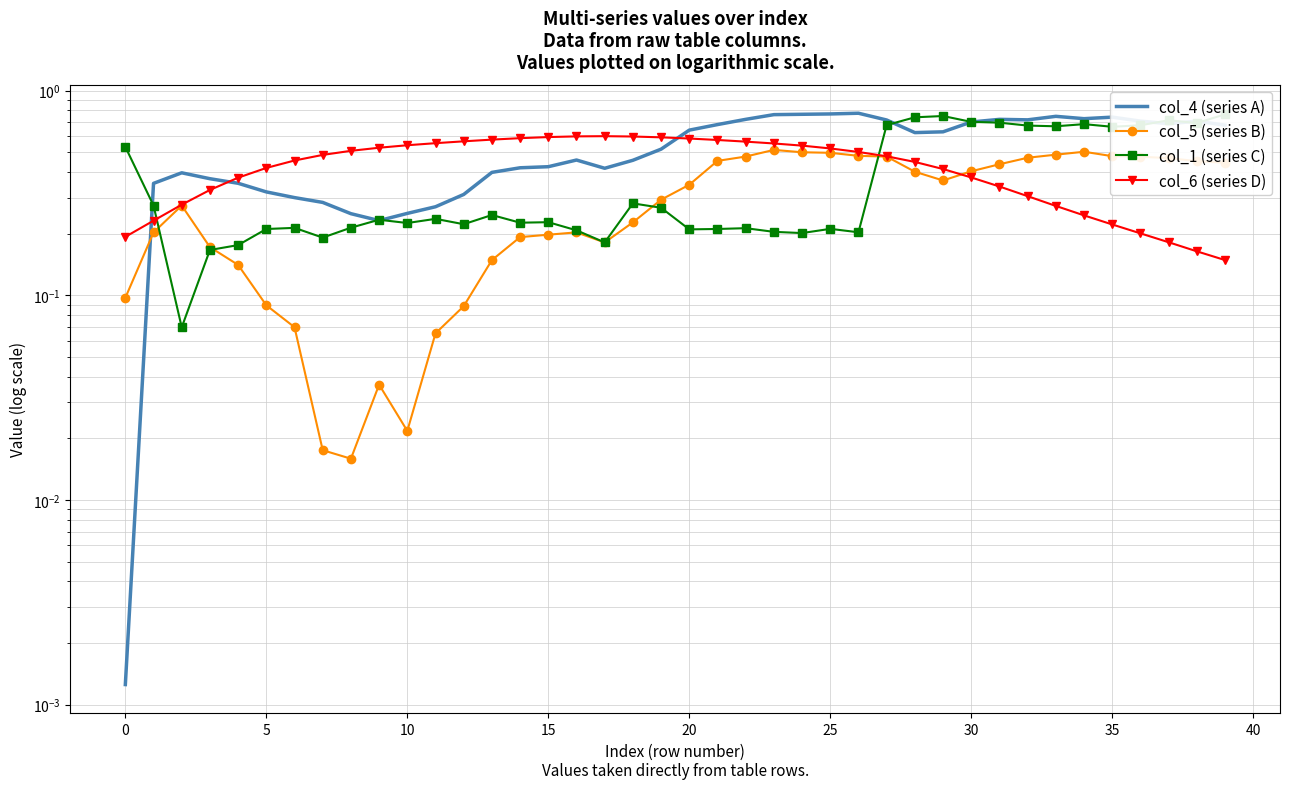

Which series has the largest range (max minus min)?

col_4 (series A)